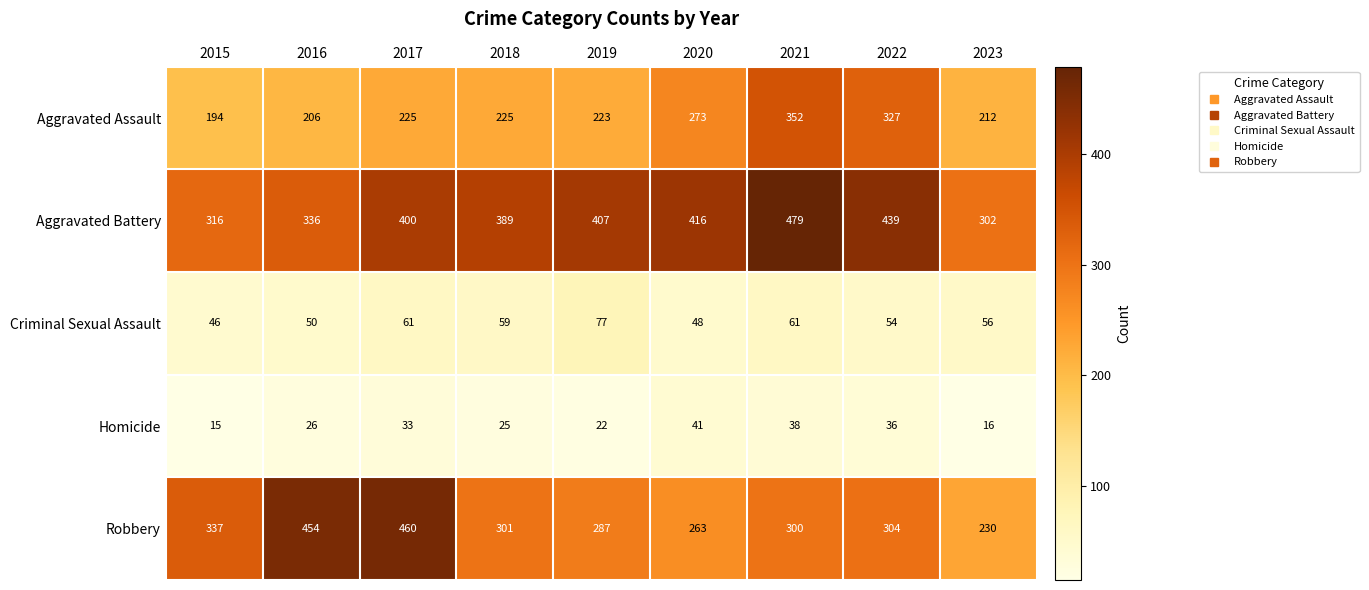

What is the total value across all series at 2018?

999